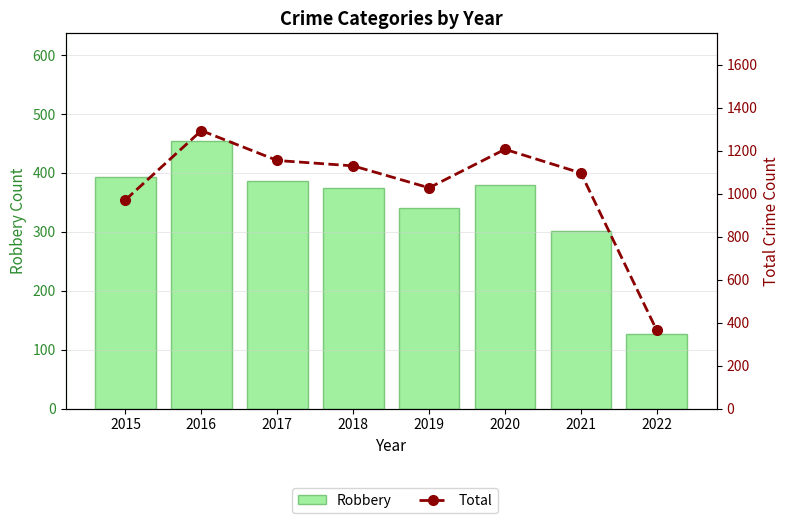

What is the maximum value shown in the chart?

1293